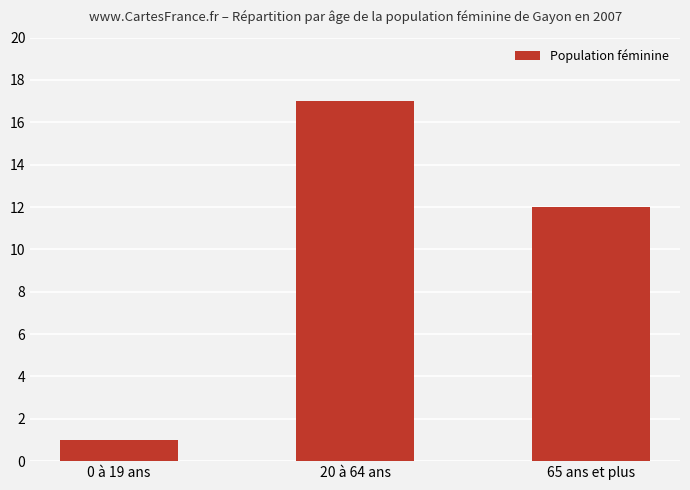

Rank the categories by value from highest to lowest.

20 à 64 ans, 65 ans et plus, 0 à 19 ans